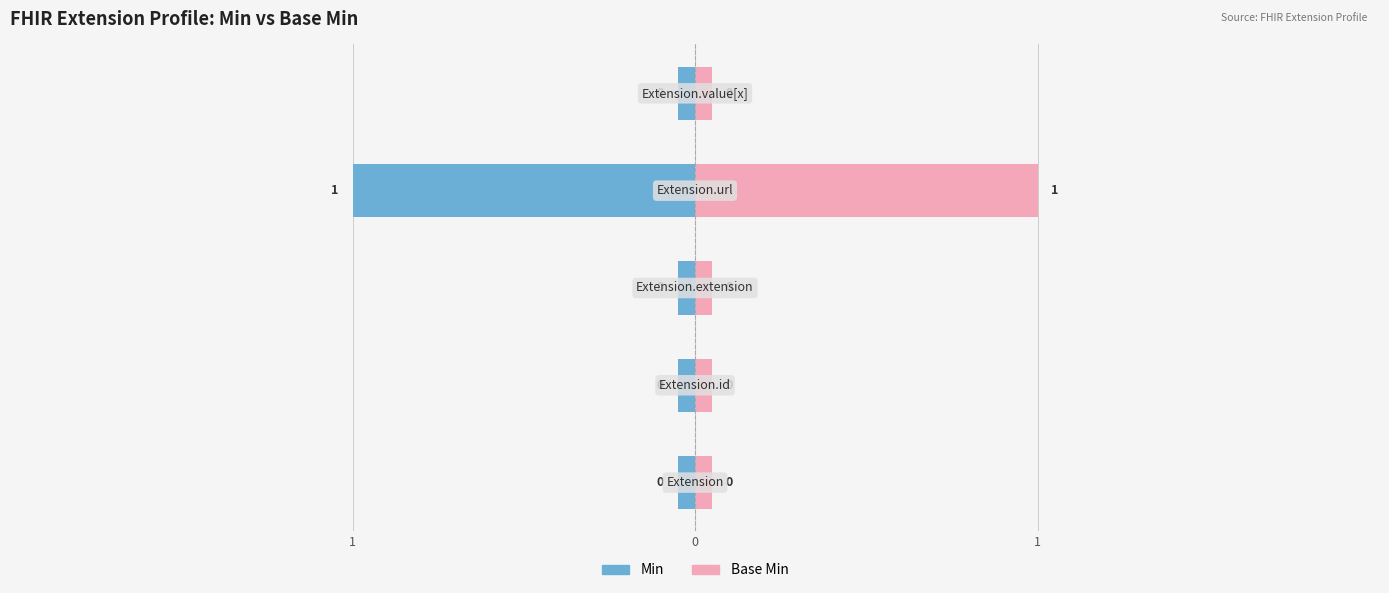

What are all the series names shown in the legend?

Min, Base Min